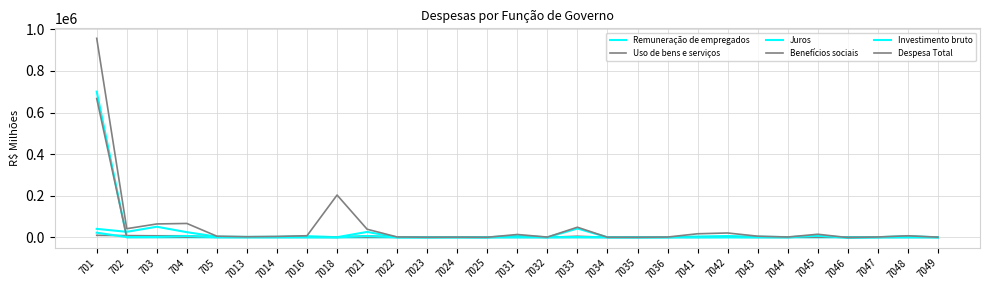

At which label is Uso de bens e serviços closest to 4720?

7033